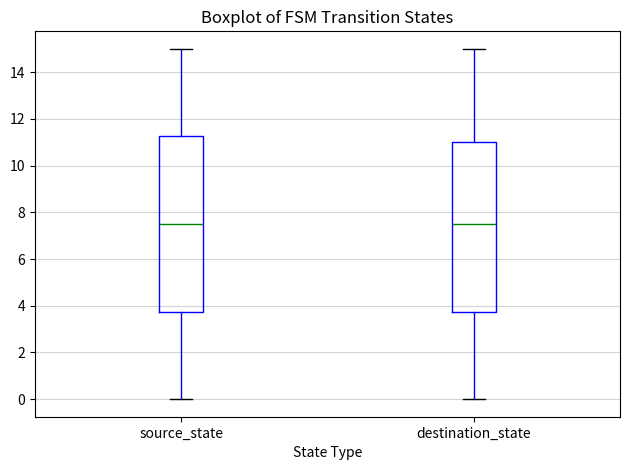

Reading left to right, read every box against the y-axis: the position of its median line, the range the box covers, and the ends of its whiskers. The values are not printed on the chart, so give them approximately, as read against the axis.

source_state: median 7.6, box 3.8 to 11.2, whiskers 0.0 to 15.0
destination_state: median 7.6, box 3.8 to 11.0, whiskers 0.0 to 15.0